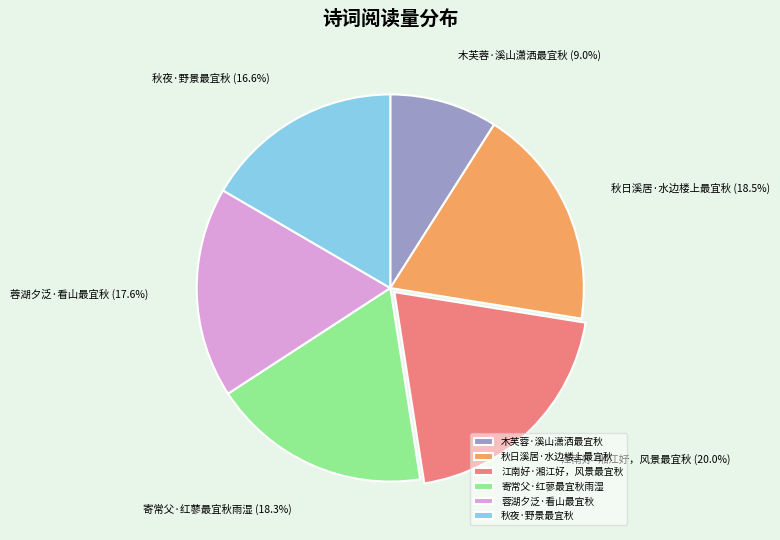

Between 蓉湖夕泛·看山最宜秋 and 木芙蓉·溪山潇洒最宜秋, which is larger?

蓉湖夕泛·看山最宜秋